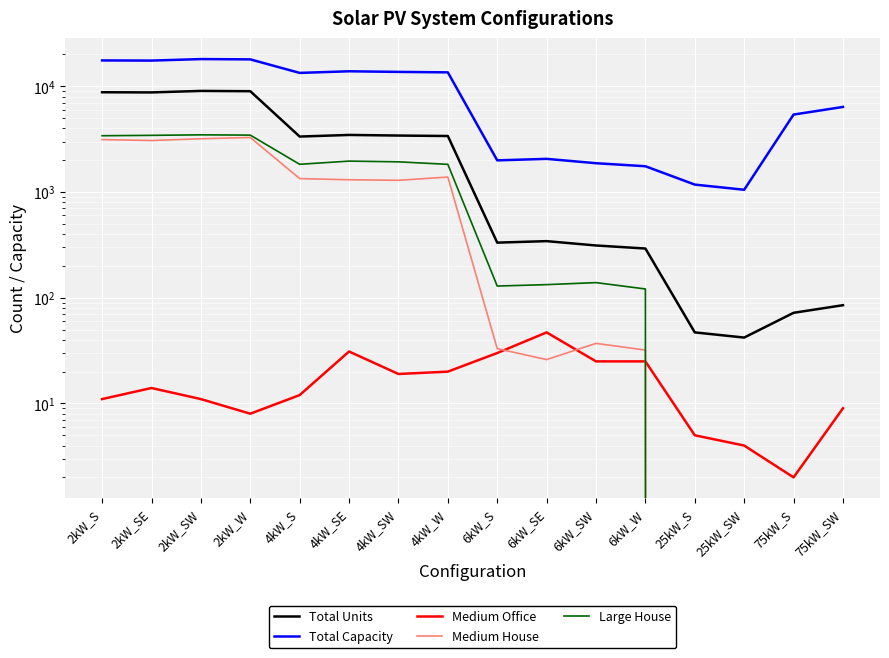

What is the difference between the highest and lowest values at 4kW_SW?

13657